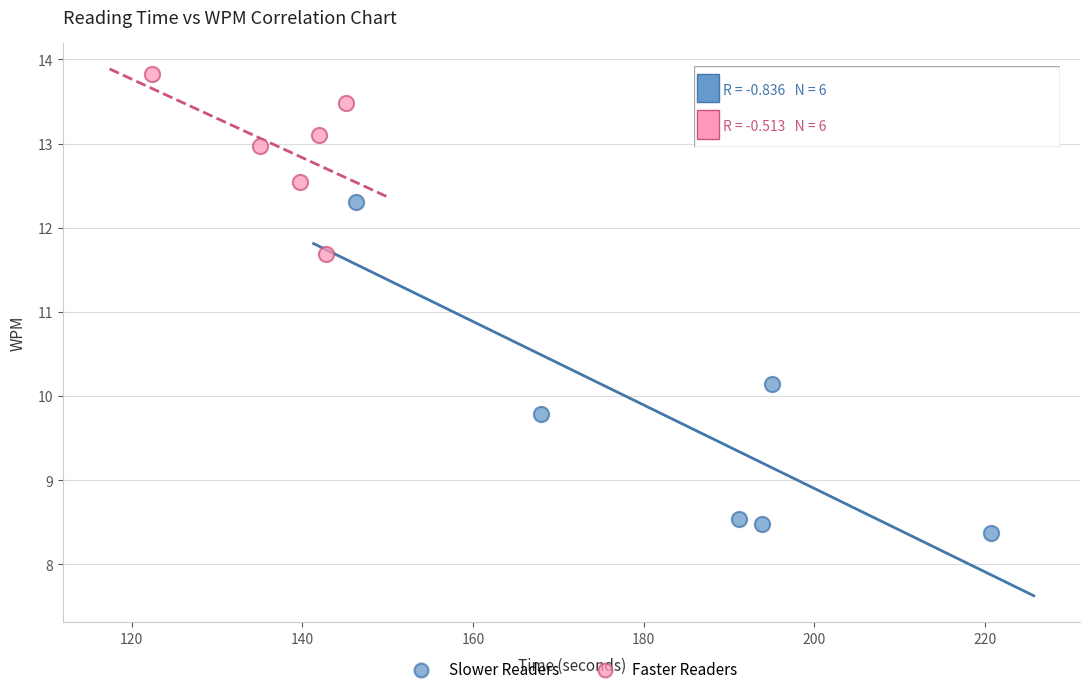

Which series reaches the maximum Y coordinate?

Faster Readers